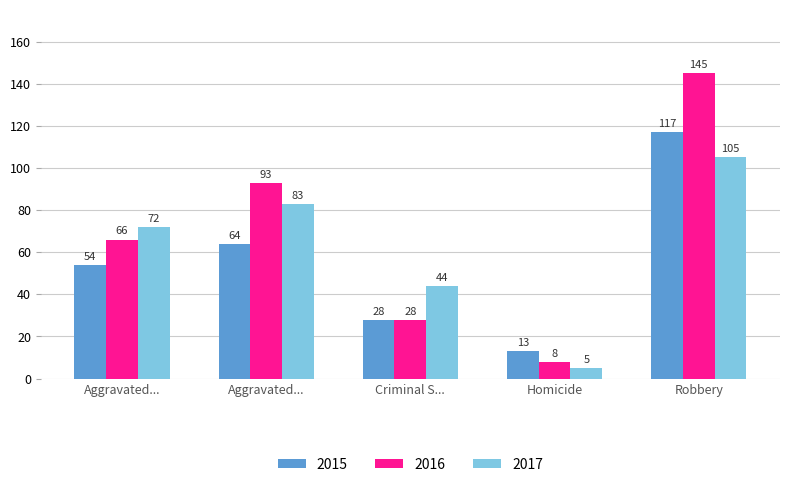

How many bars are there in each group?

3